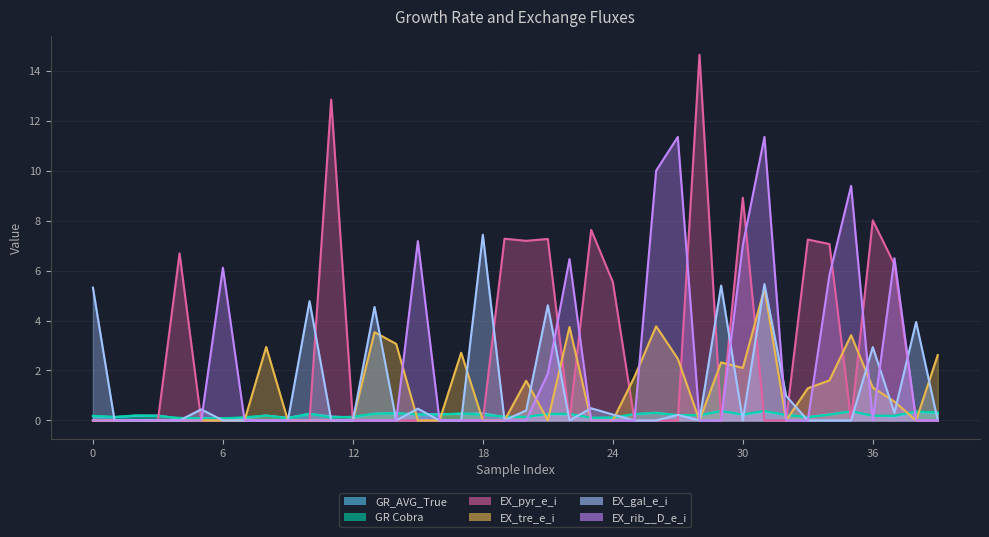

The value of EX_gal_e_i at 39 is 3.5. True or false?

False